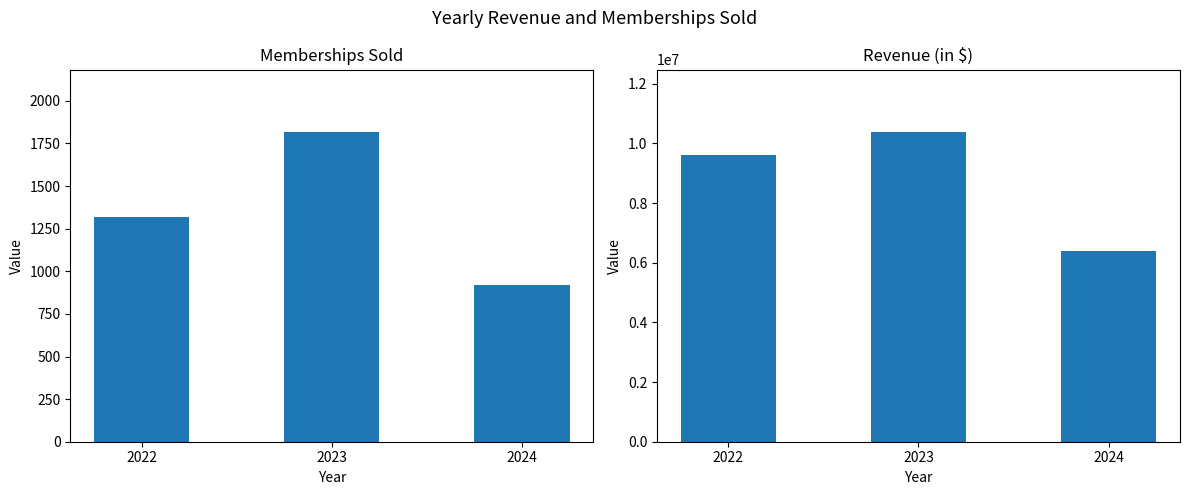

What is the value of the Revenue (in $) bar at the 2nd from the left?

10400000